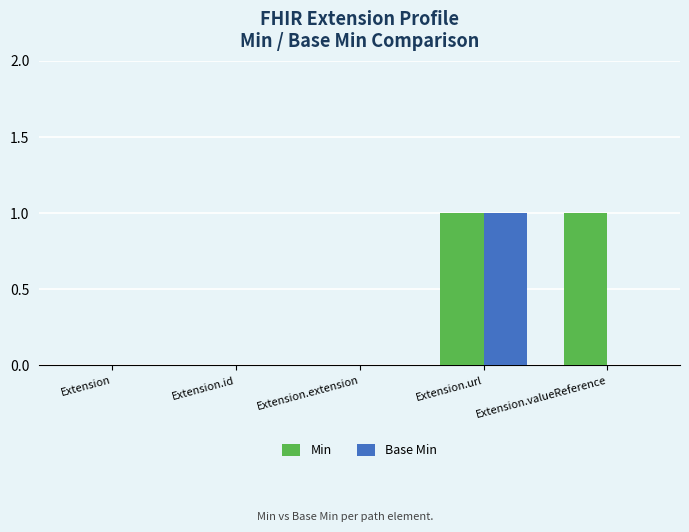

How many categories are shown in the chart?

5